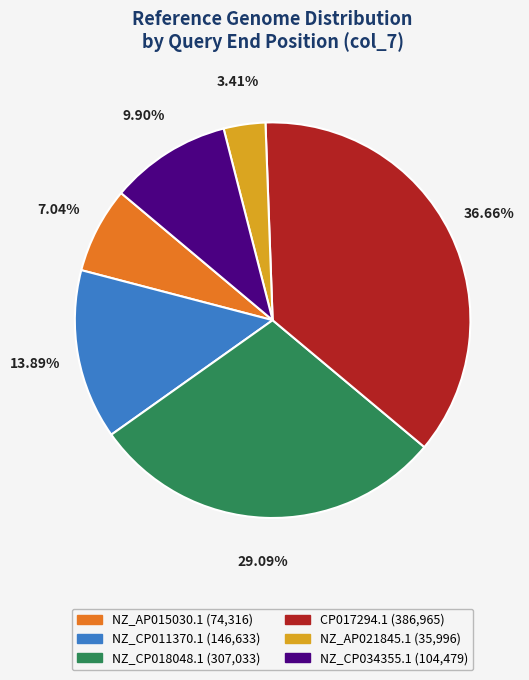

What is the total percentage of NZ_CP011370.1 and NZ_AP015030.1?

20.9%